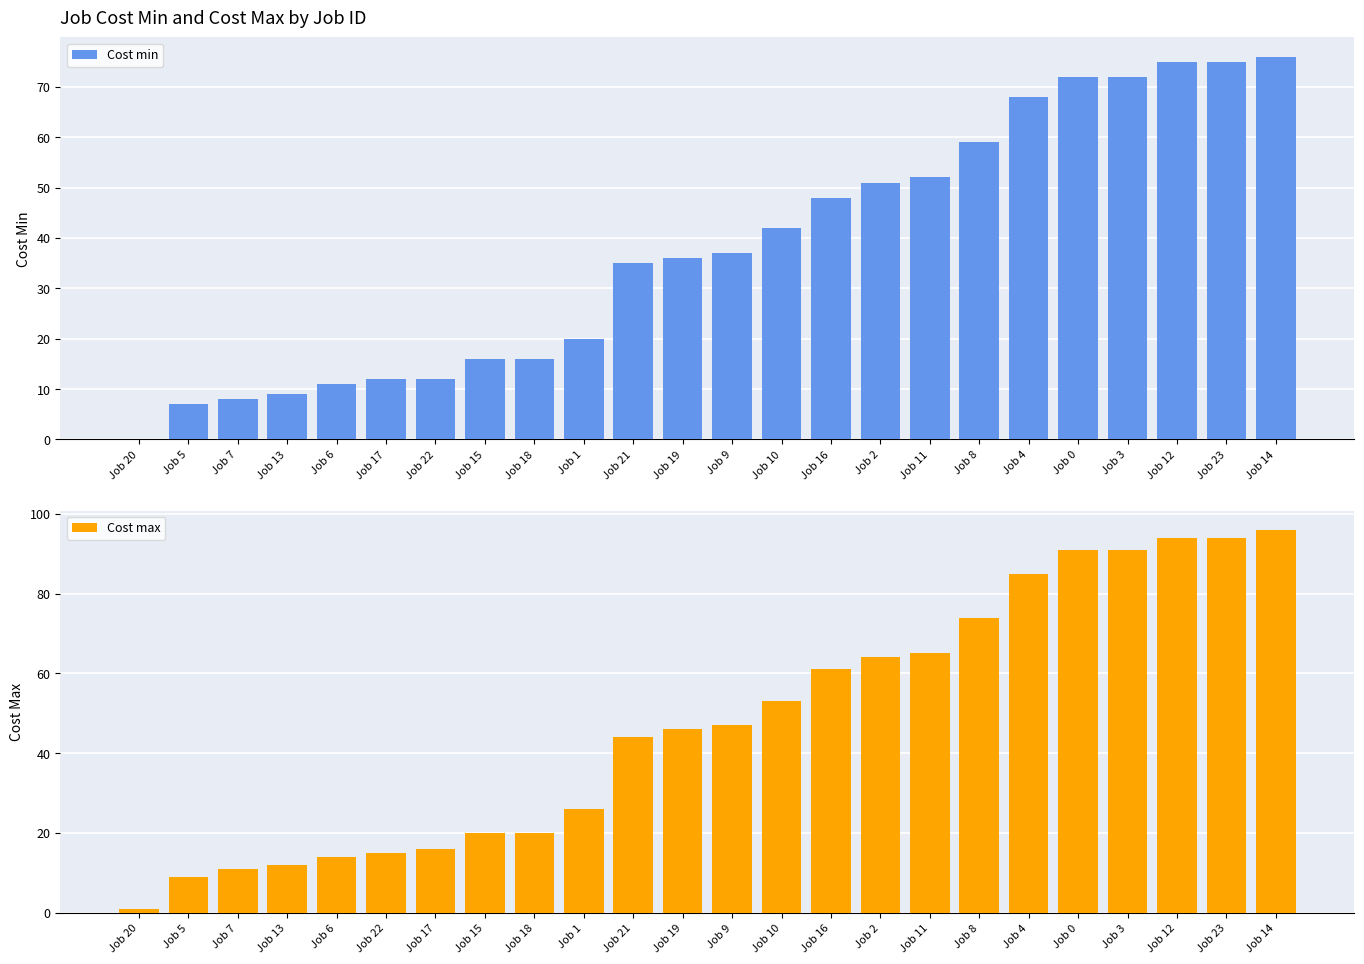

What is the label of the 16th bar from the right?

Job 18